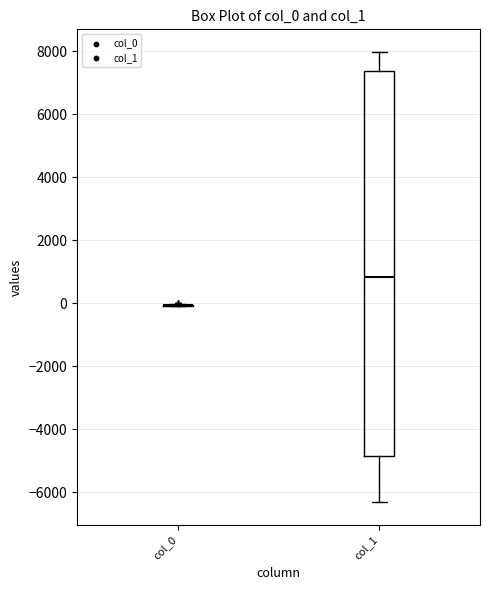

Comparing the boxes themselves (not the whiskers), which one is the tallest?

col_1